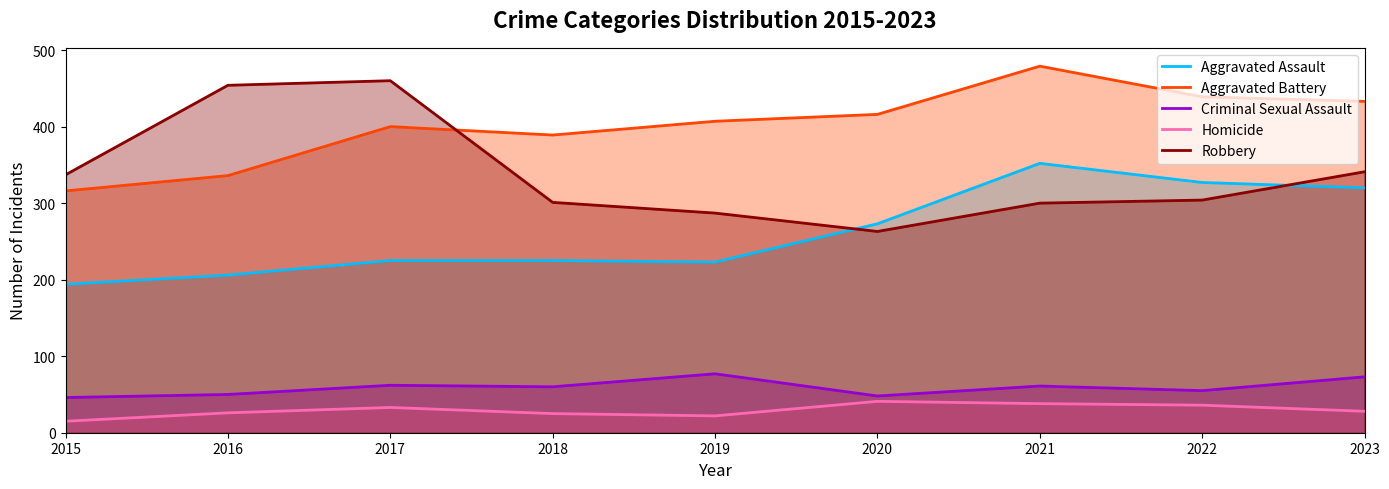

Is it true that Criminal Sexual Assault equals 12 at 2020?

False